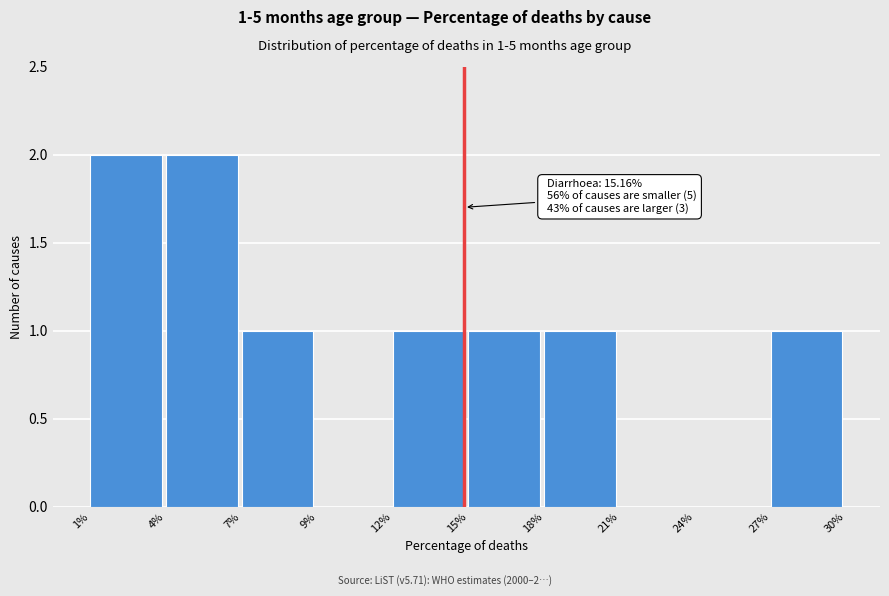

Reading right to left, list all the values displayed in this chart.

27%=1	24%=0	21%=0	18%=1	15%=1	12%=1	9%=0	7%=1	4%=2	1%=2